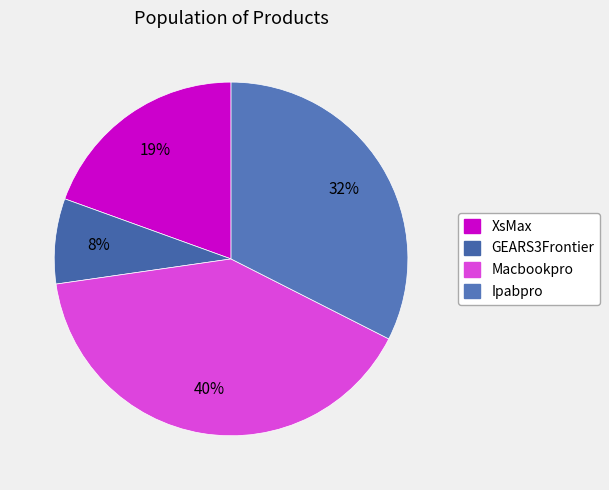

Count the number of slices in the pie.

4